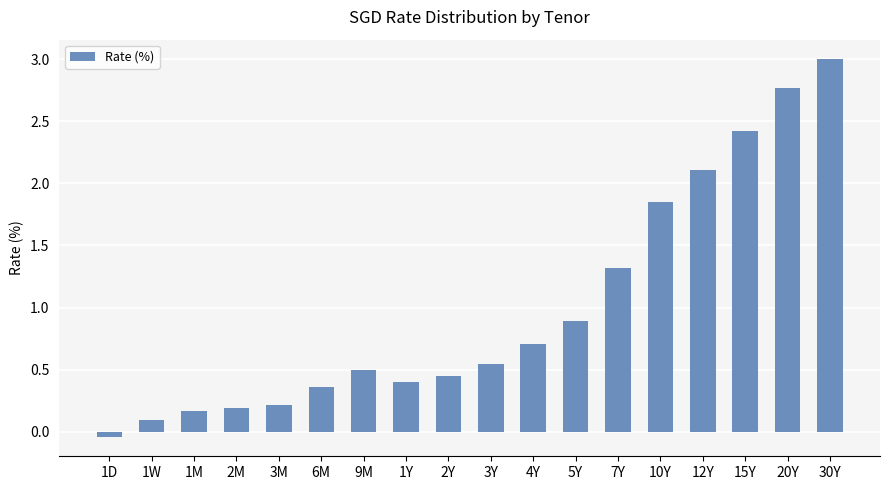

Is it true that the value at 1W is 0.2?

False